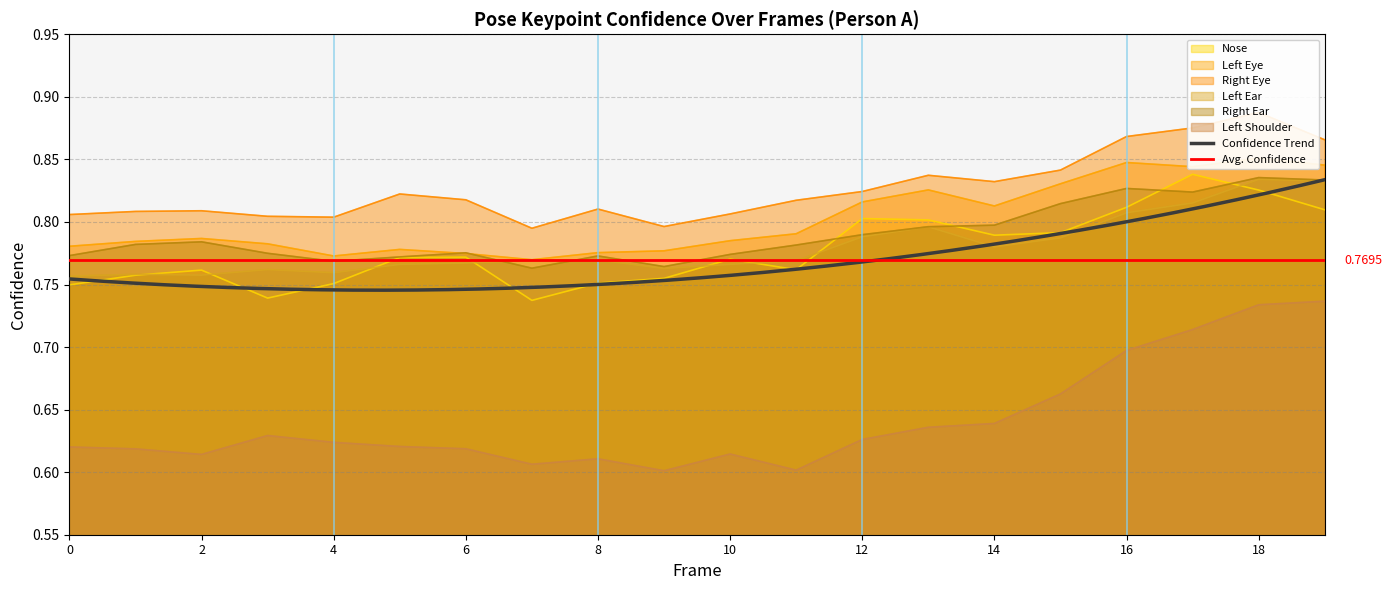

Does the chart have visible grid lines?

Yes